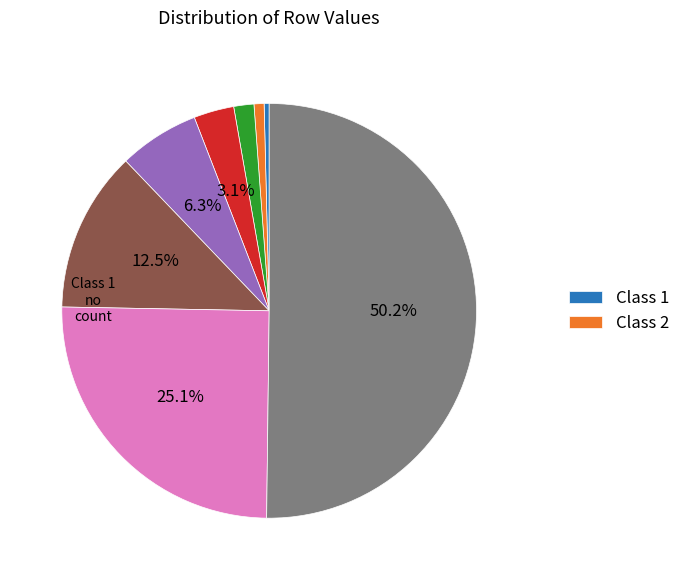

How many slices are in this pie chart?

8